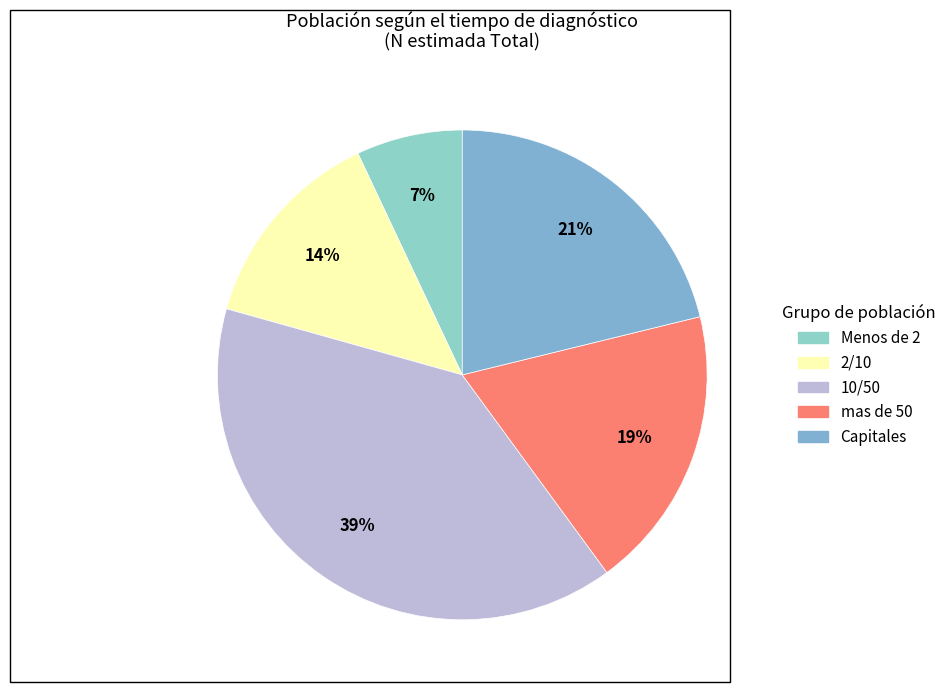

How many slices are in this pie chart?

5